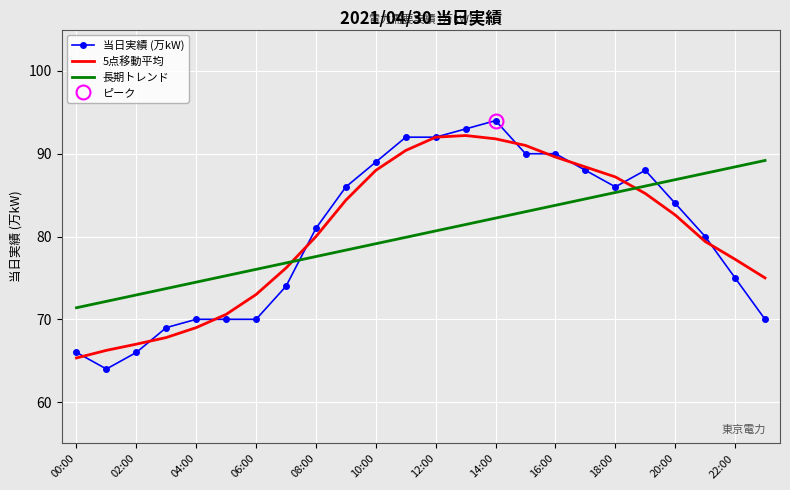

What is the highest value of the 当日実績 (万kW) series?

94.0